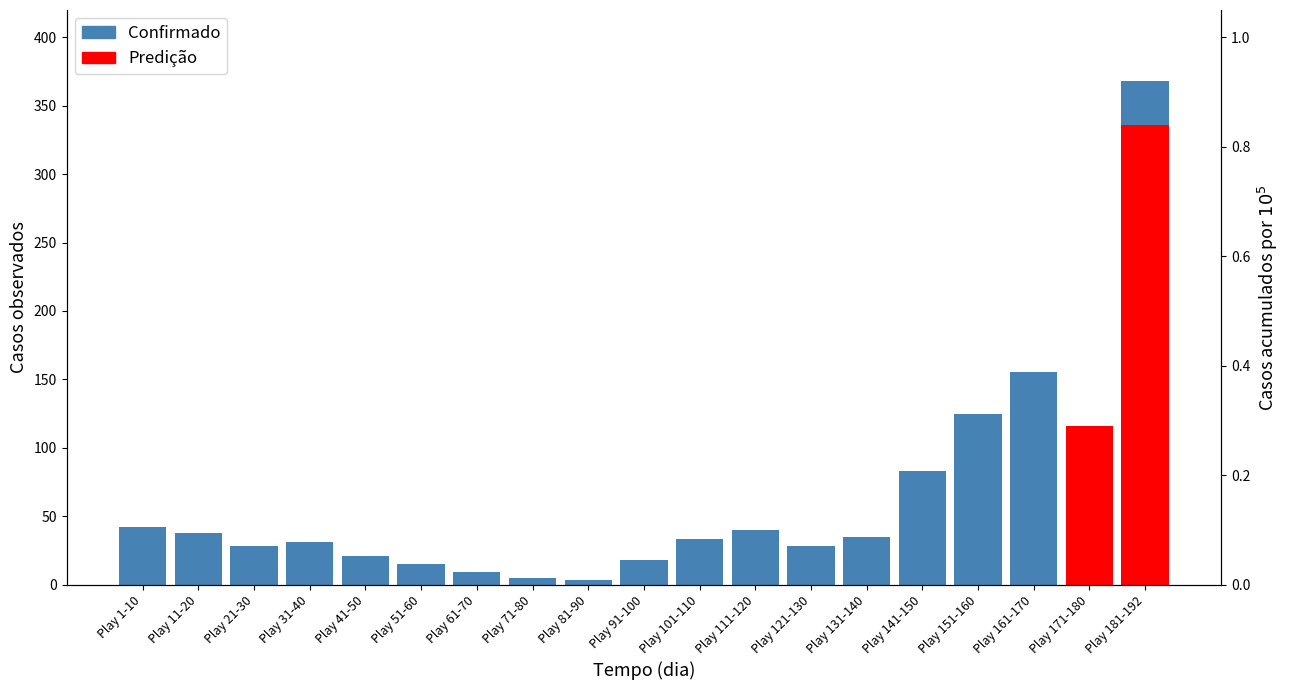

Reading left to right, list all the values displayed in this chart.

Confirmado: 42	38	28	31	21	15	9	5	3	18	33	40	28	35	83	125	155	107	368
Predição: 0	0	0	0	0	0	0	0	0	0	0	0	0	0	0	0	0	116	336